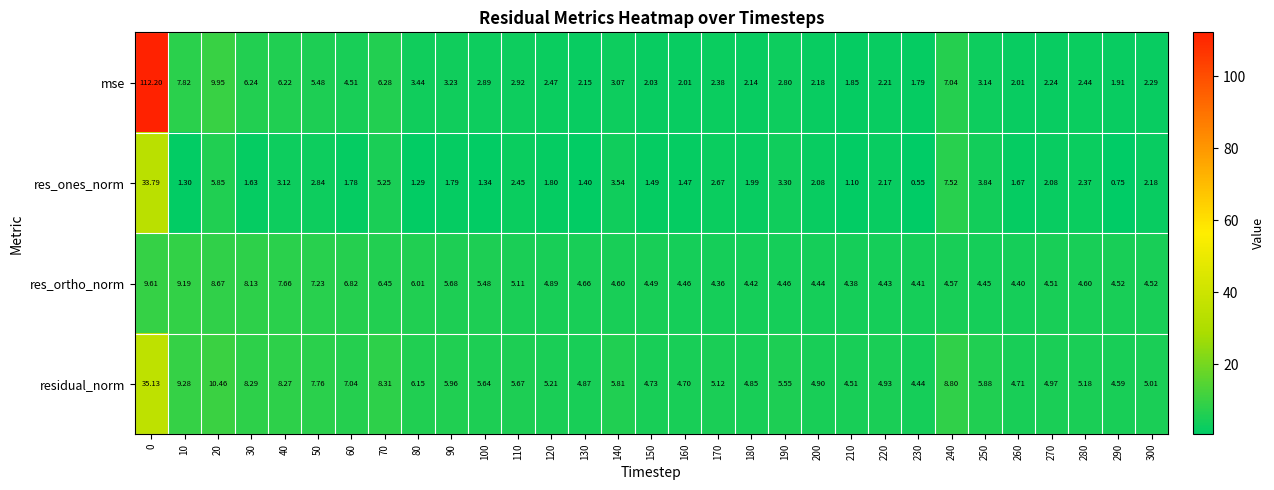

Between 260 and 280, which series saw the biggest shift?

res_ones_norm